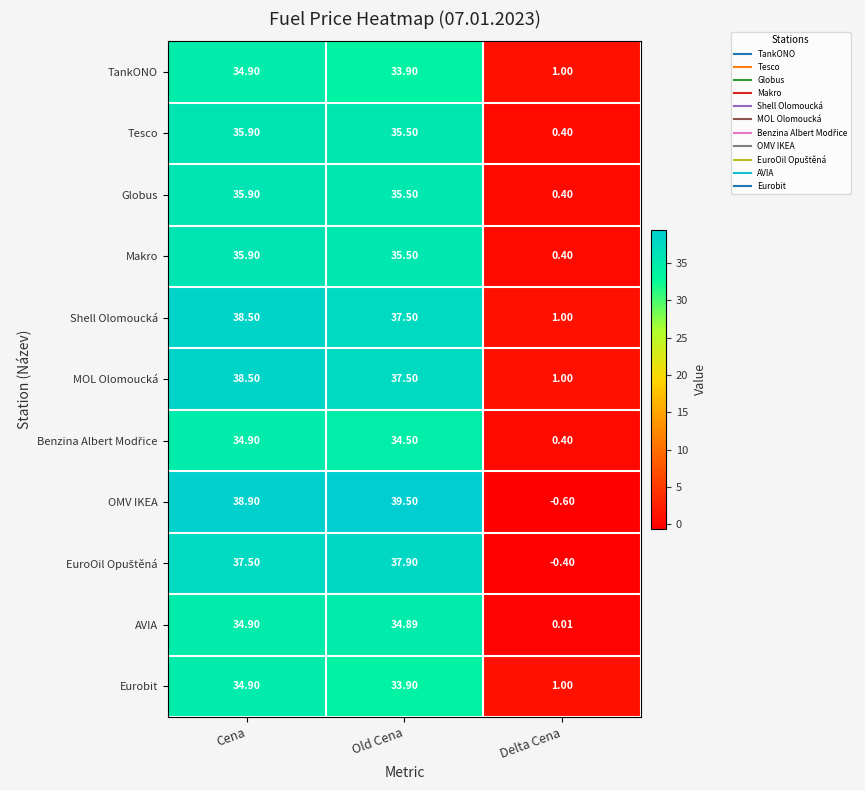

At which label is Shell Olomoucká closest to 19?

Delta Cena